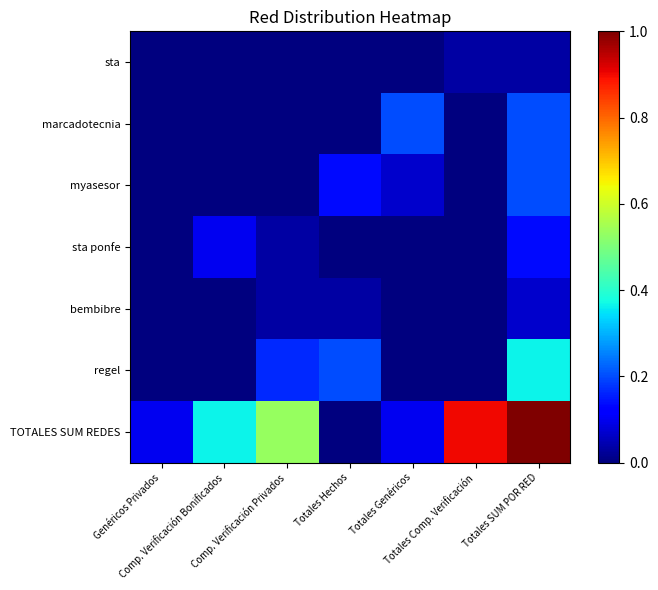

What is the maximum value shown in the chart?

1.0